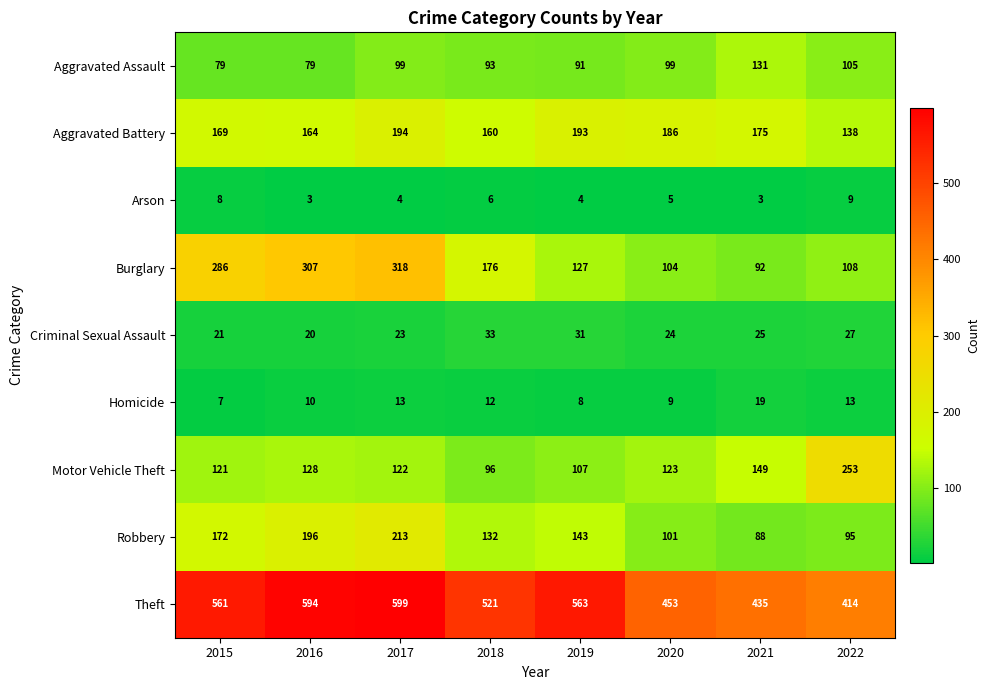

What is the sum of all Arson values?

42